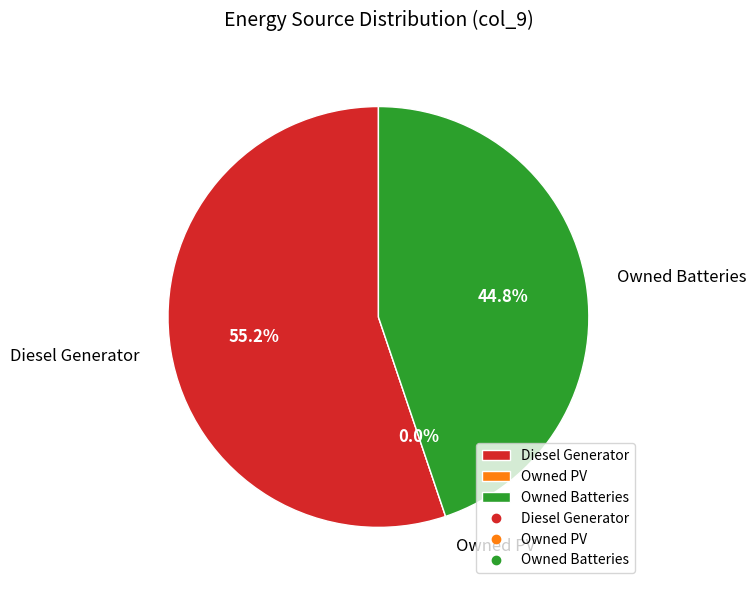

Is the sum of Owned Batteries and Diesel Generator greater than half?

Yes